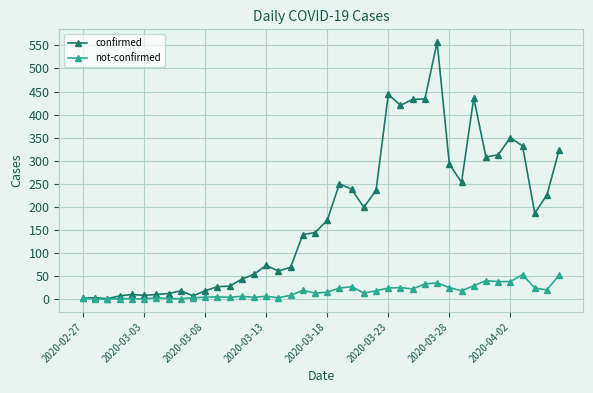

Which series has the largest range (max minus min)?

confirmed